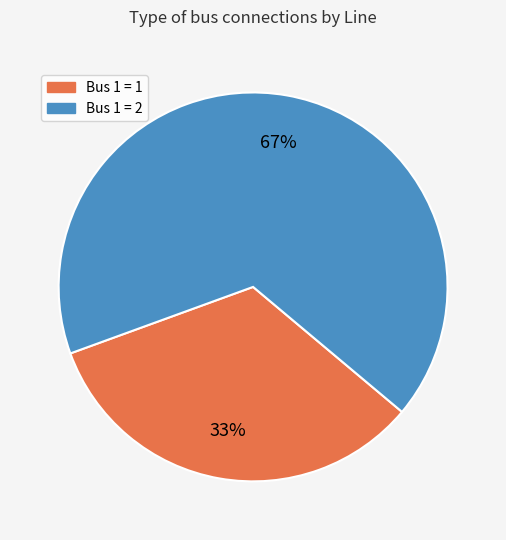

How many segments does this pie chart have?

2